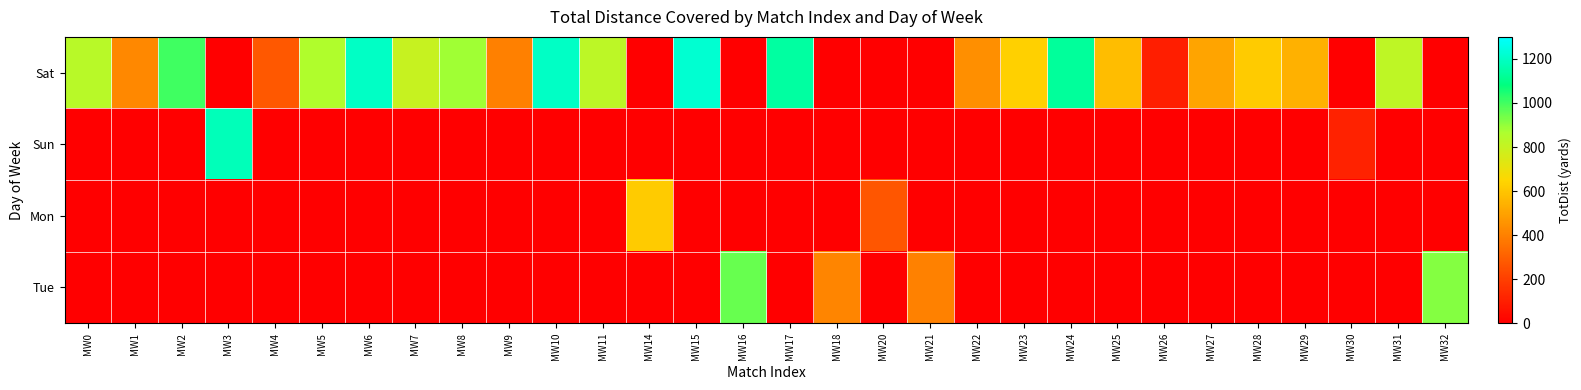

At how many categories does at least one series exceed 804?

14